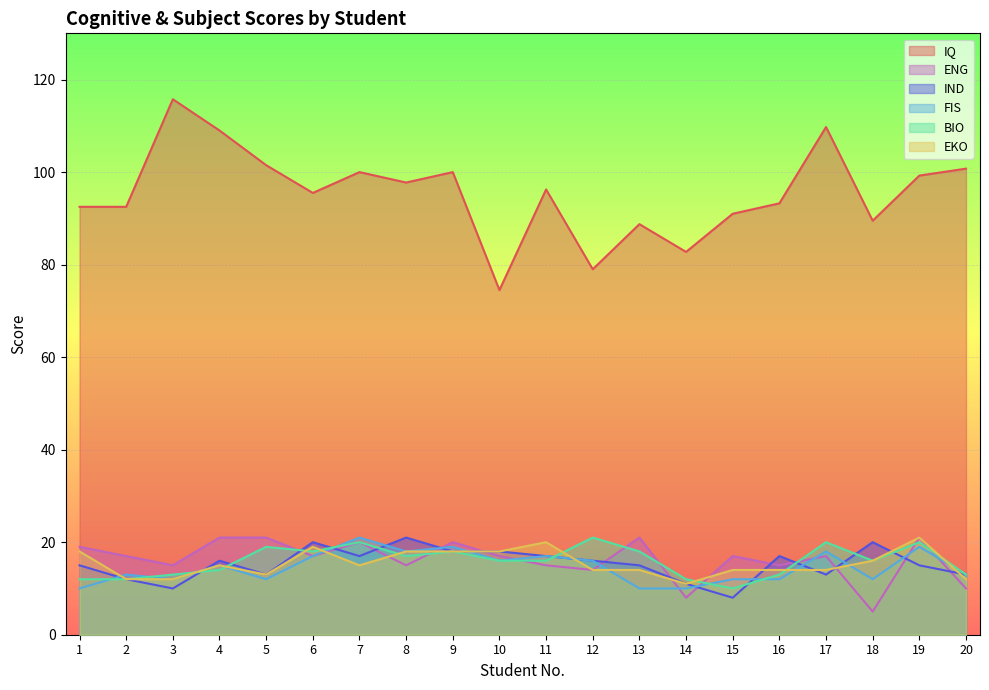

True or false: FIS and IQ intersect in this chart.

False